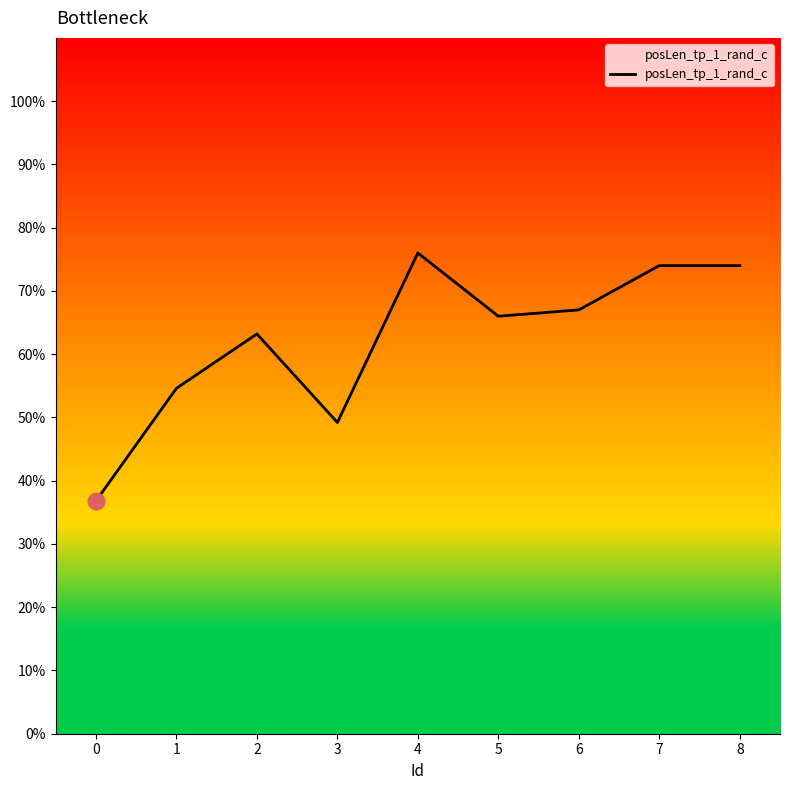

True or false: there are more than 1 points higher than both neighbors.

True